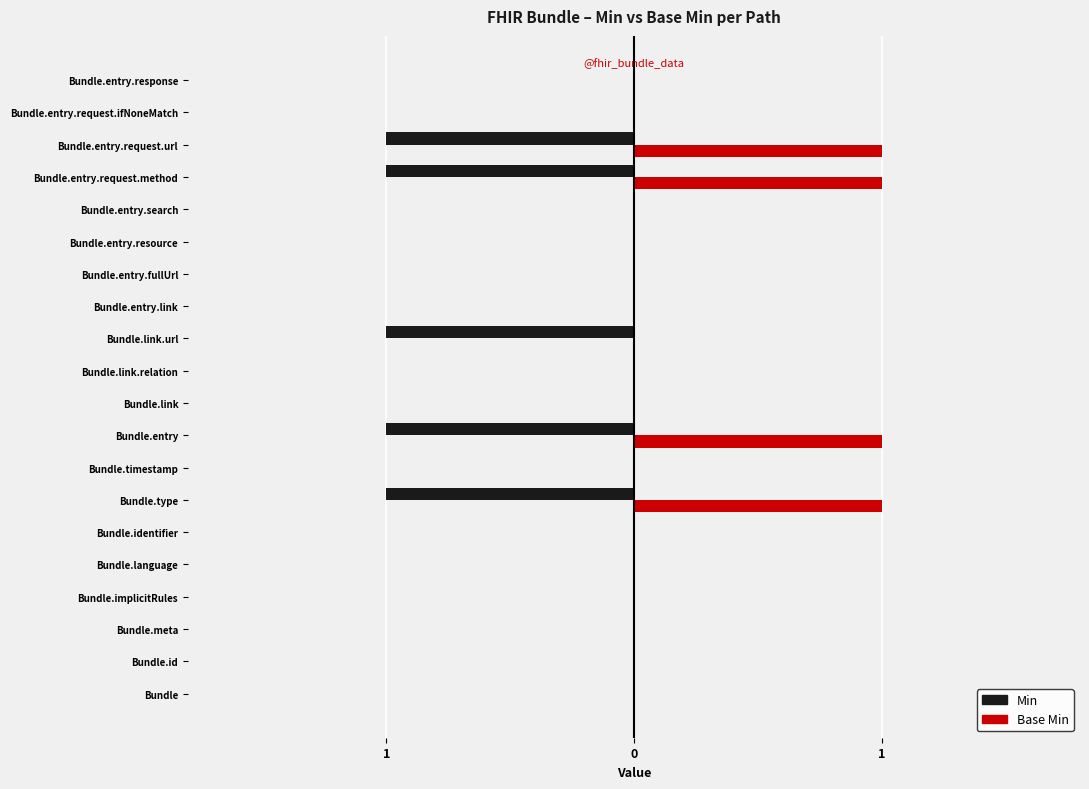

What are all the series names shown in the legend?

Min, Base Min